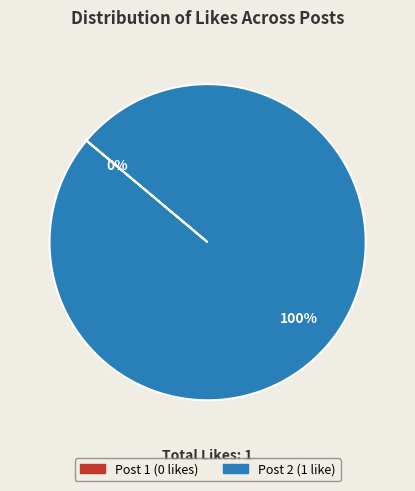

True or false: Post 2 (1 like) accounts for 92% of the total.

False